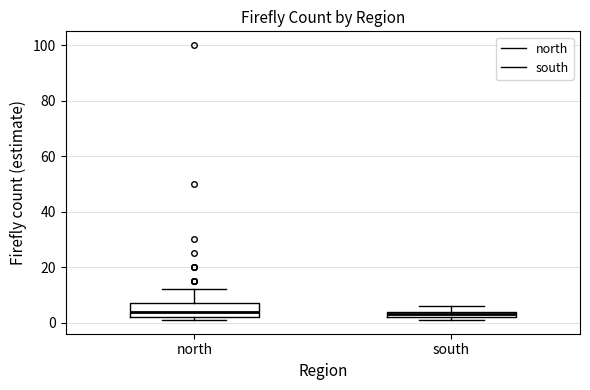

Which box is the tallest, from its lower edge to its upper edge?

north